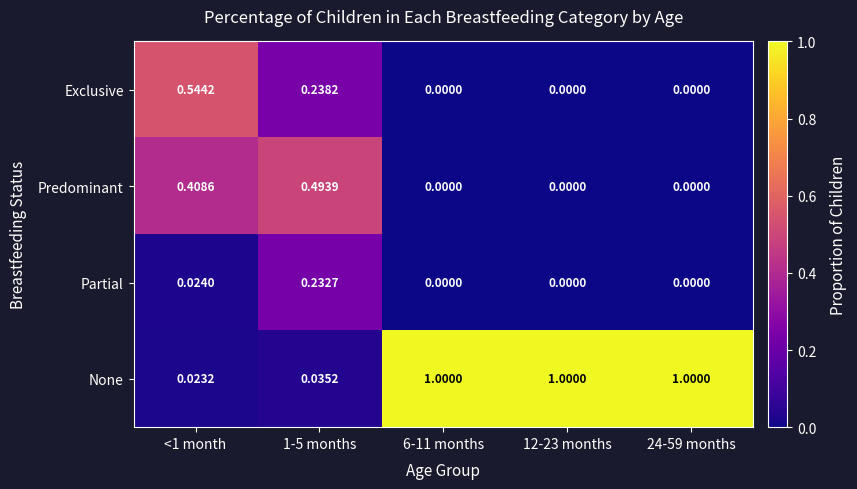

Which series has the widest spread of values?

None